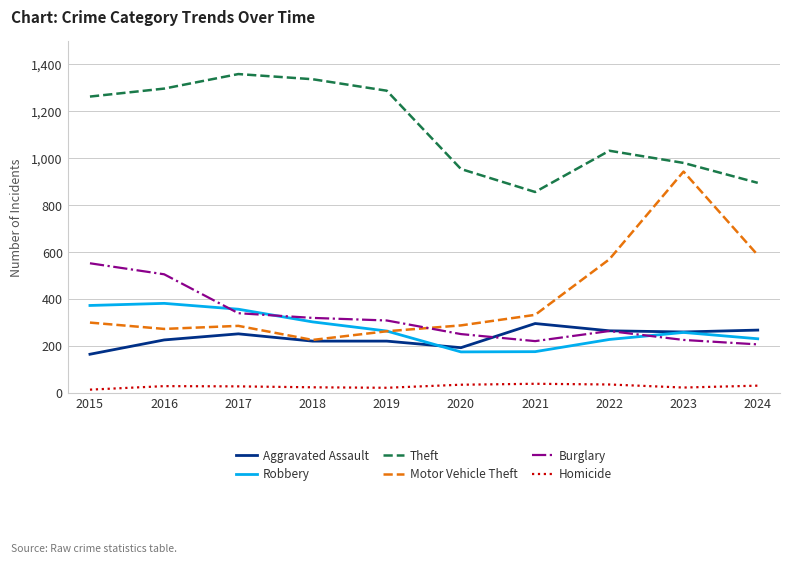

What is the difference between the maximum and minimum values in the Homicide series?

25